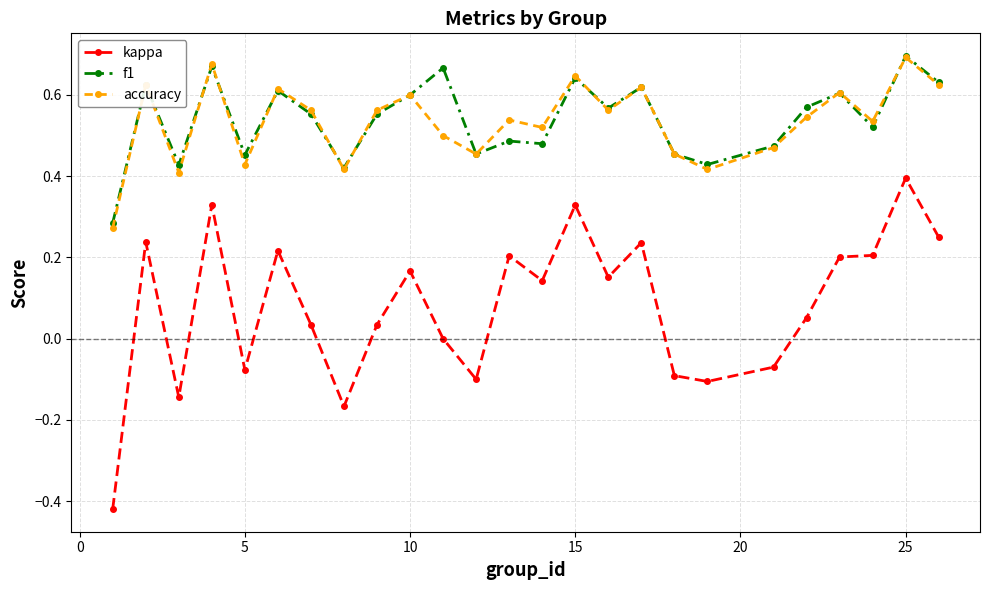

True or false: accuracy has more than 0 interior local peaks.

True